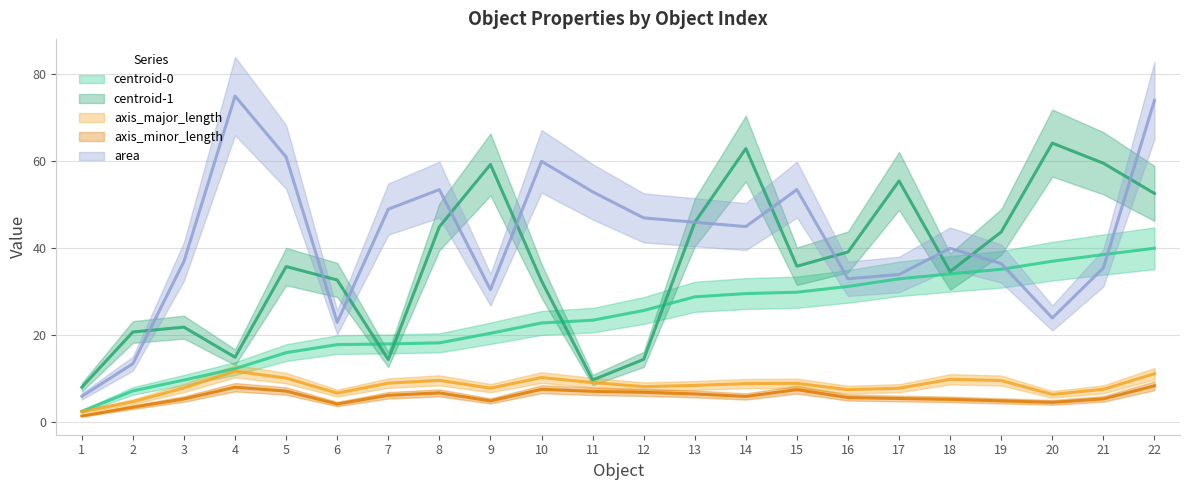

List the labels in order of centroid-0 value, smallest first.

1, 2, 3, 4, 5, 7, 6, 8, 9, 11, 10, 12, 14, 13, 15, 16, 17, 18, 19, 20, 21, 22